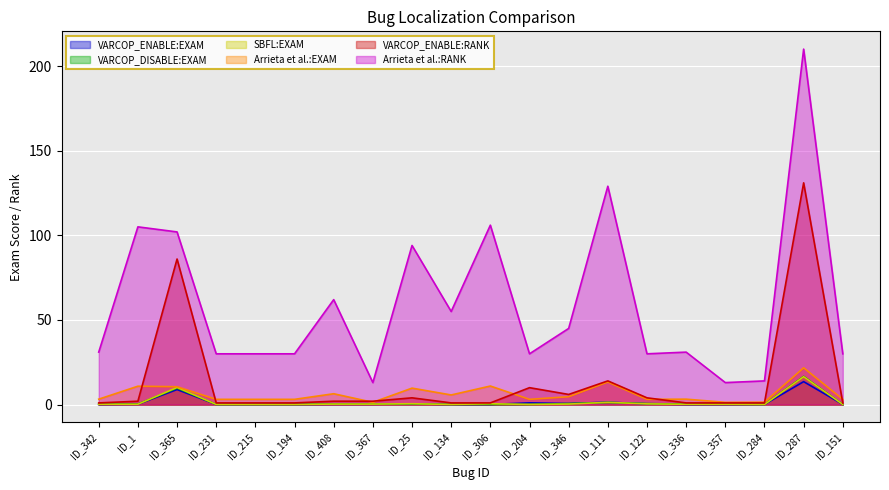

Which label corresponds to the largest value in the chart?

ID_287